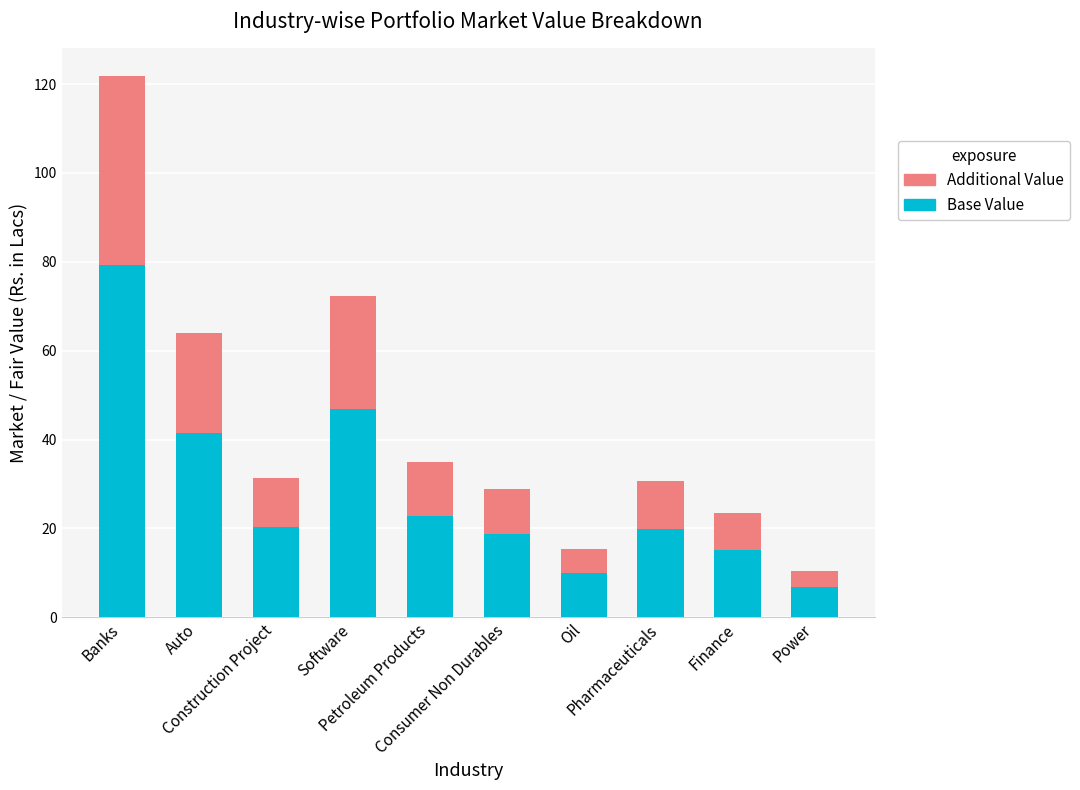

Are the bars grouped side by side (vs. stacked)?

No